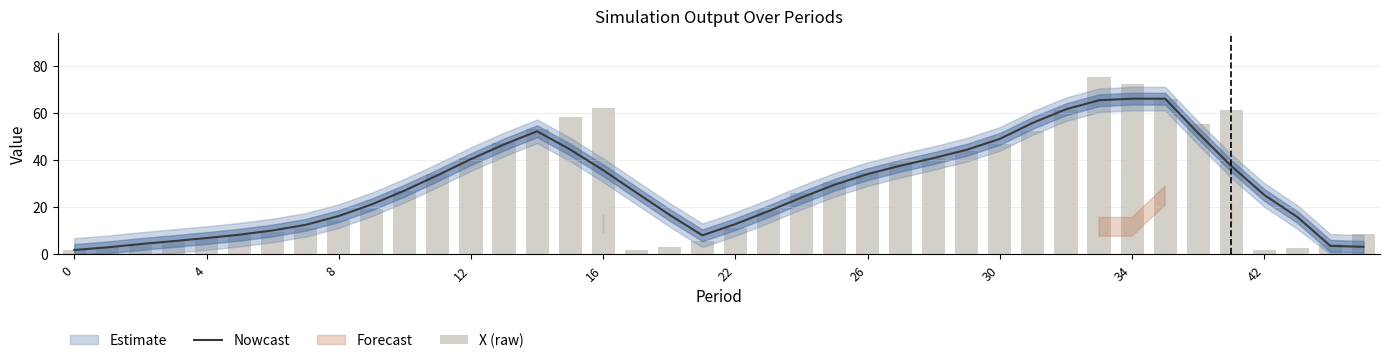

The value of Nowcast at 16 is 35.6. True or false?

True